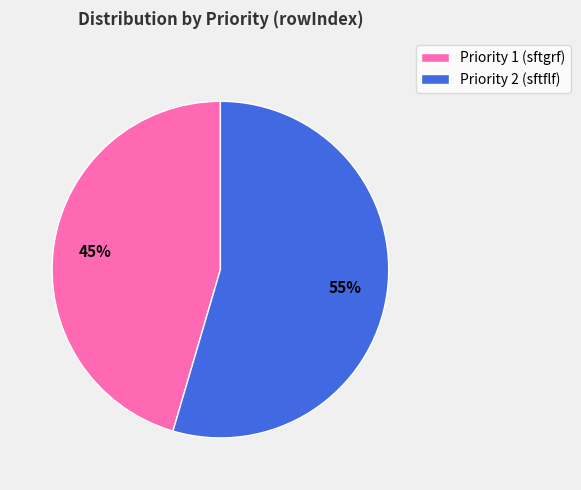

To the nearest percent, what percentage of the pie is Priority 1 (sftgrf)?

45%